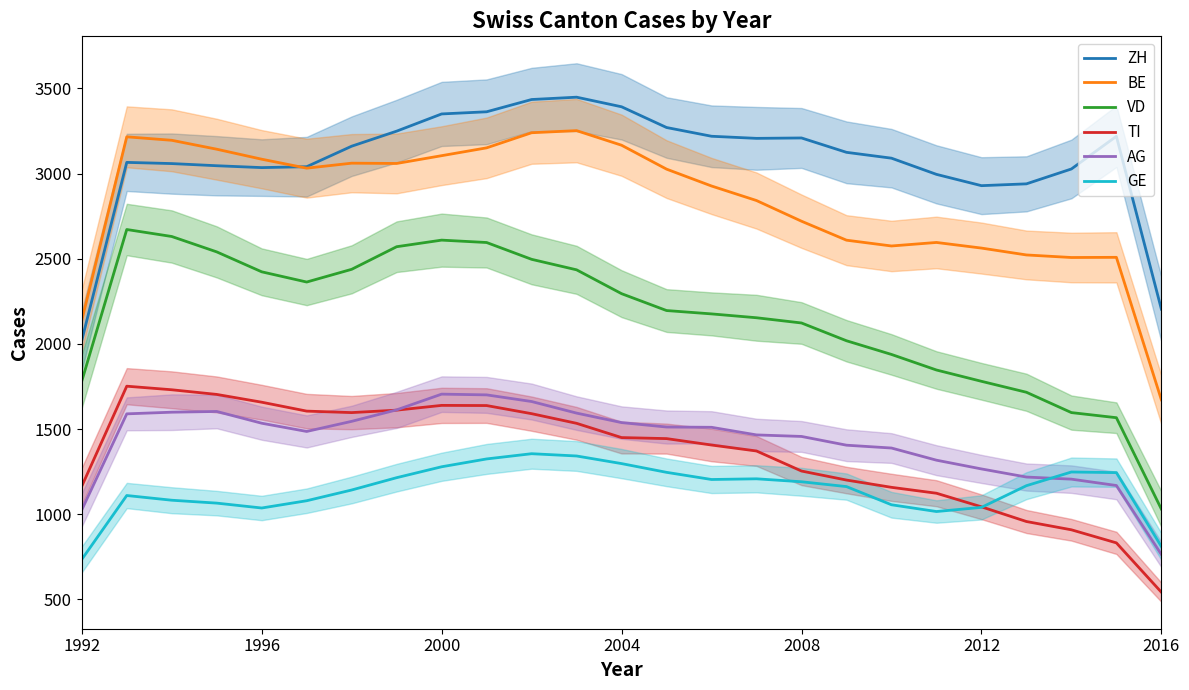

True or false: VD and AG intersect in this chart.

False